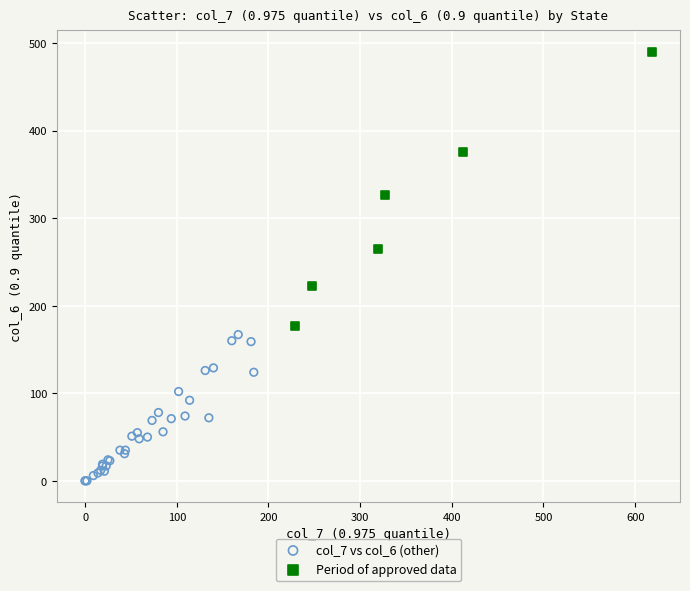

Which series has the largest Y range (max minus min)?

Period of approved data